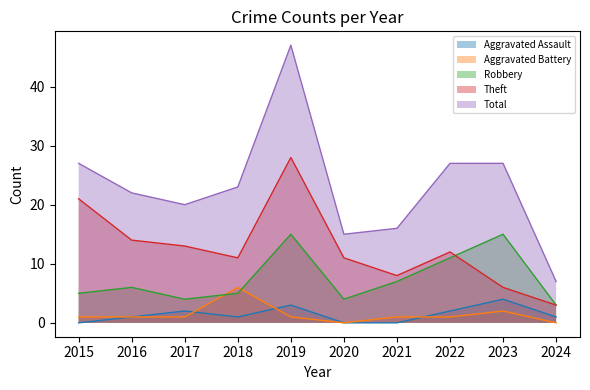

True or false: Theft and Aggravated Battery cross at least once.

False